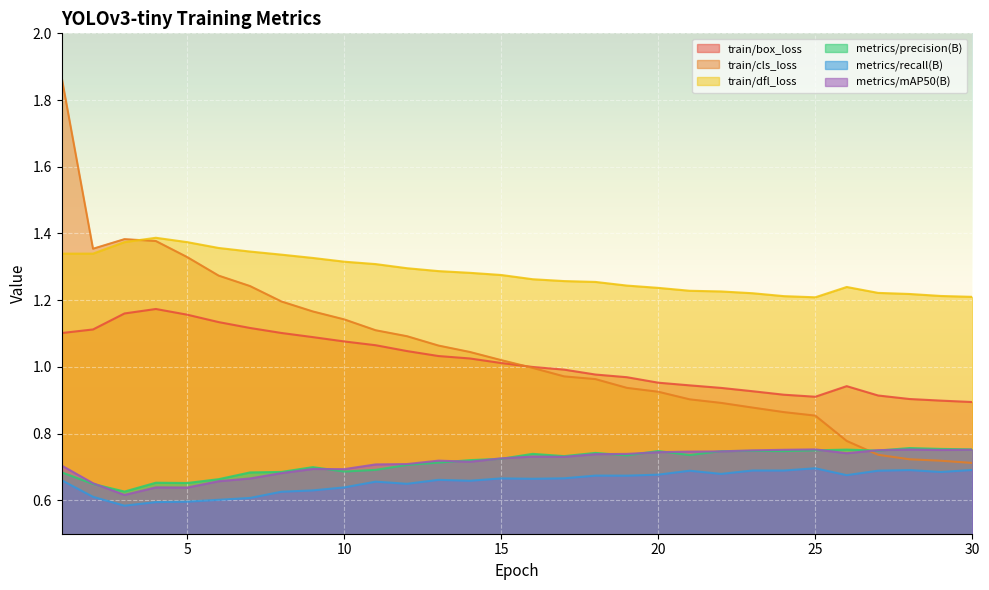

What is the sum of all metrics/mAP50(B) values?

21.4